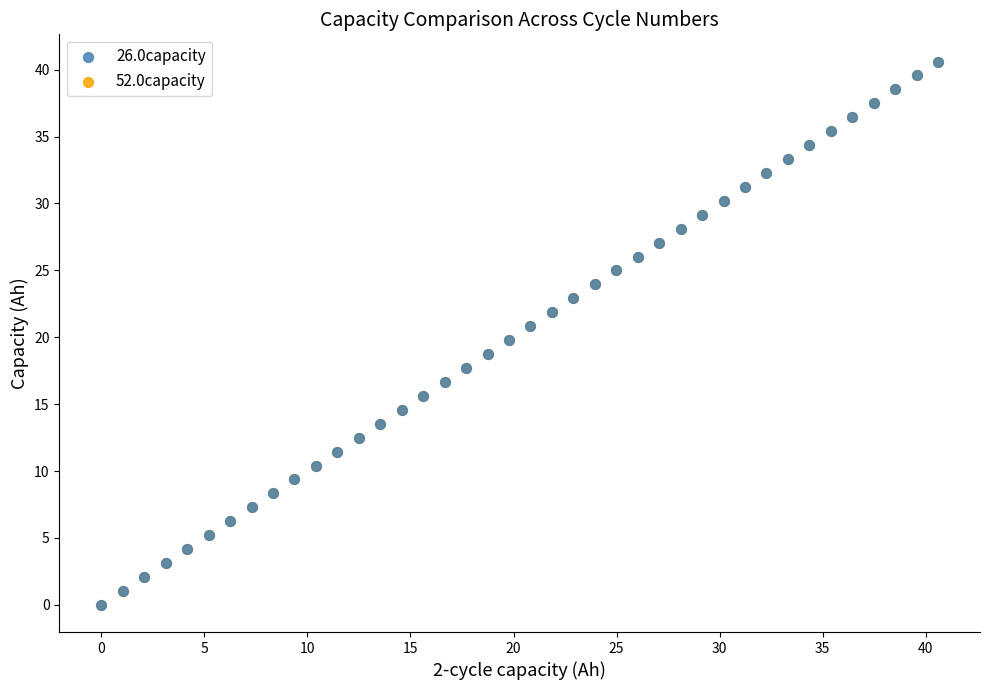

What are all the series names shown in the legend?

26.0capacity, 52.0capacity